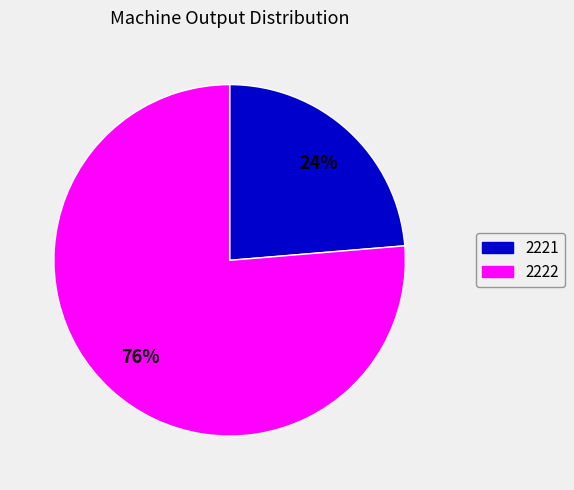

Is it true that 2221 is 37% of the pie?

False